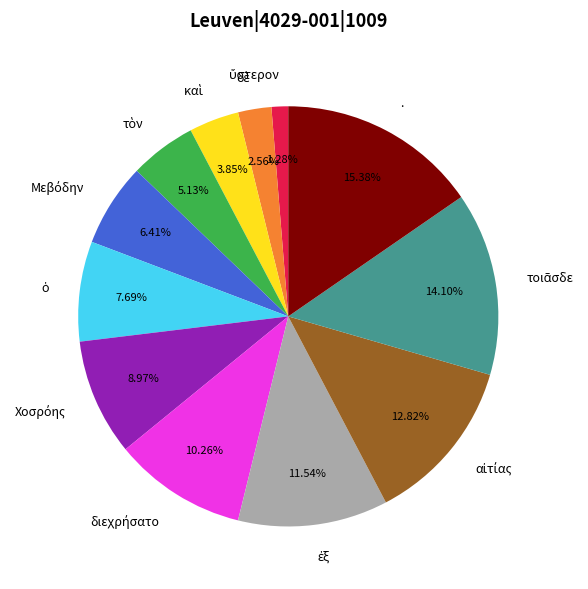

To the nearest percent, what is the difference between the largest and smallest slice percentages?

14%